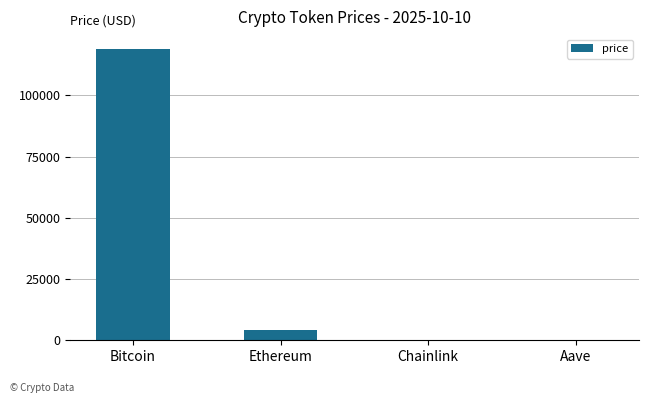

Which has a higher value, Chainlink or Bitcoin?

Bitcoin